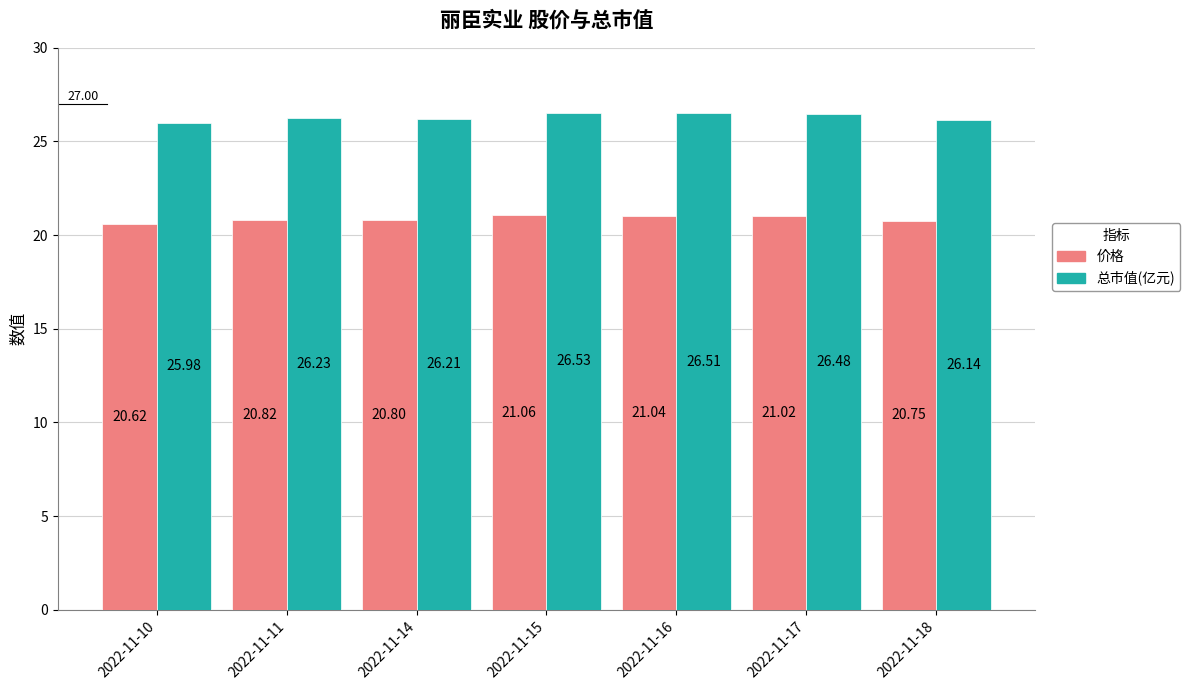

Count the number of categories in the chart.

7